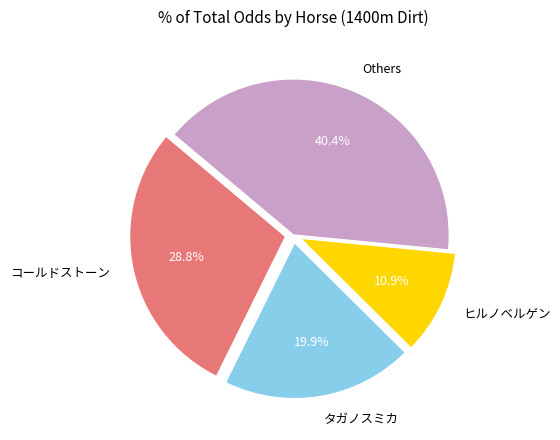

Which category has the biggest portion of the pie?

Others